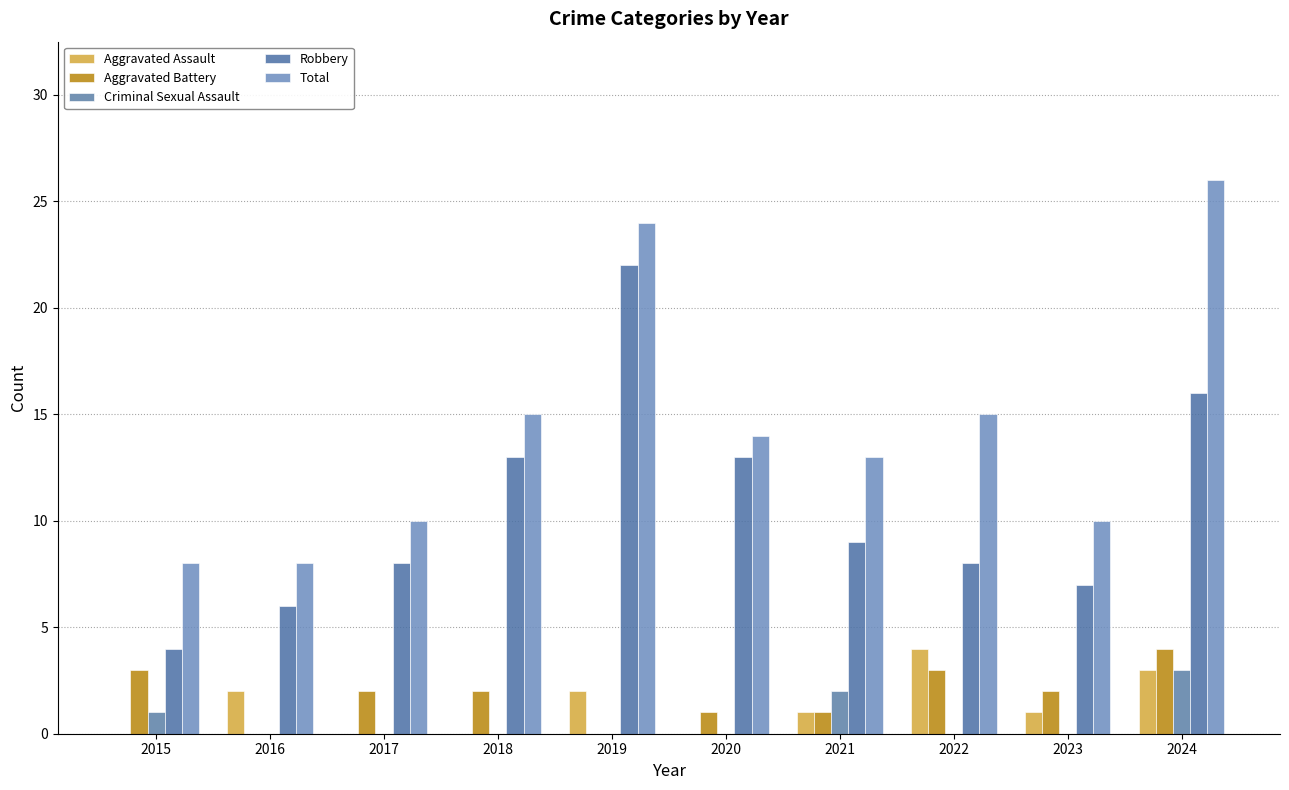

Is it true that Robbery equals 11 at 2017?

False